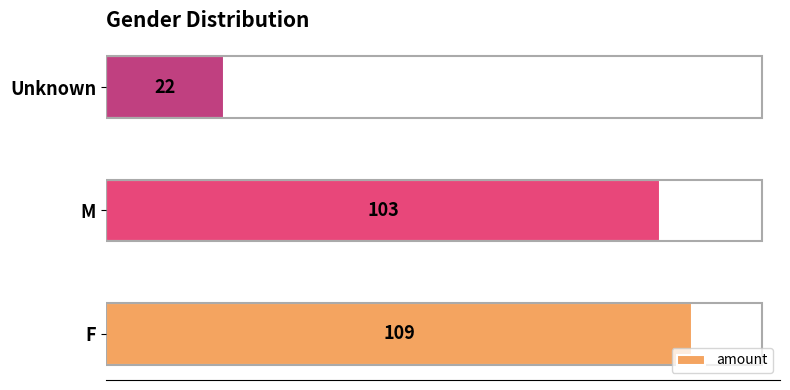

Reading bottom to top, extract all data points from this chart.

F=109	M=103	Unknown=22